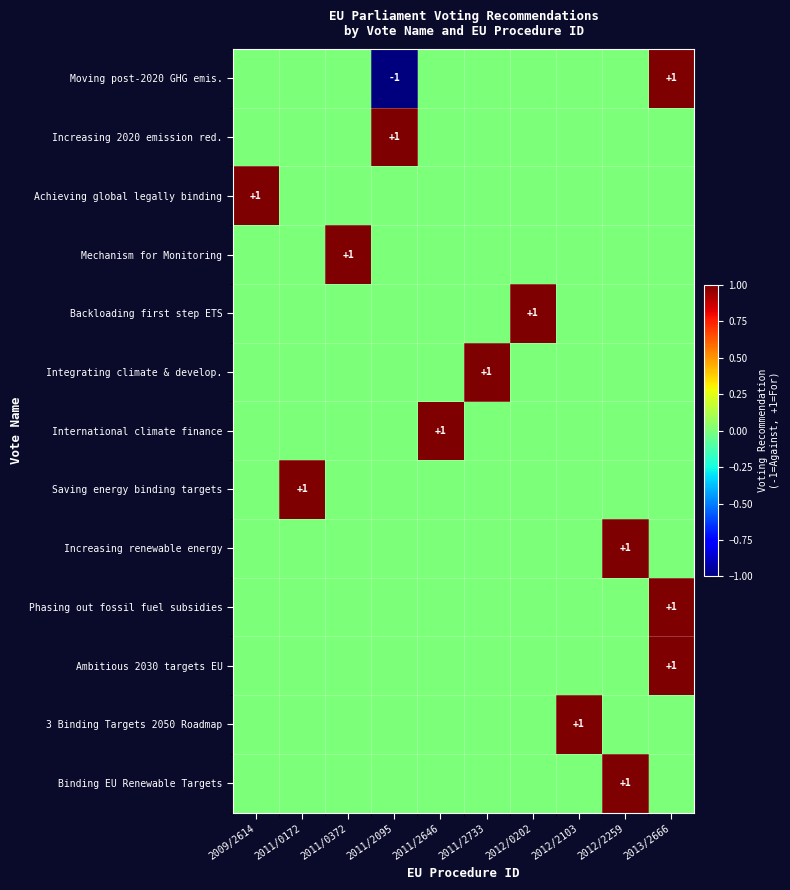

Which series has the widest spread of values?

Moving post-2020 GHG emis.